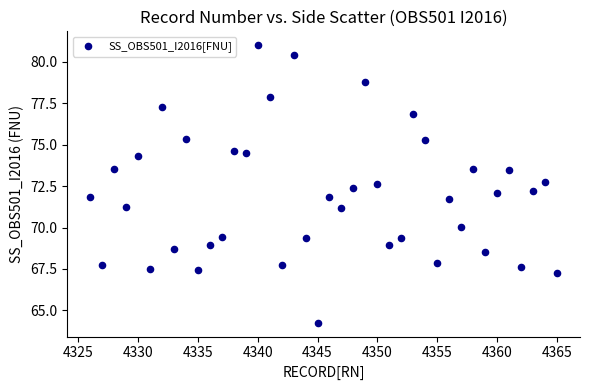

What is the range of Y values (max minus min)?

16.7